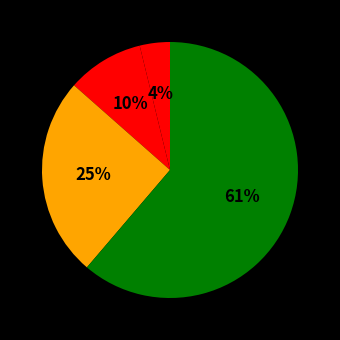

Rank the categories by value from lowest to highest.

Aggravated Assault, Aggravated Battery, Robbery, Theft